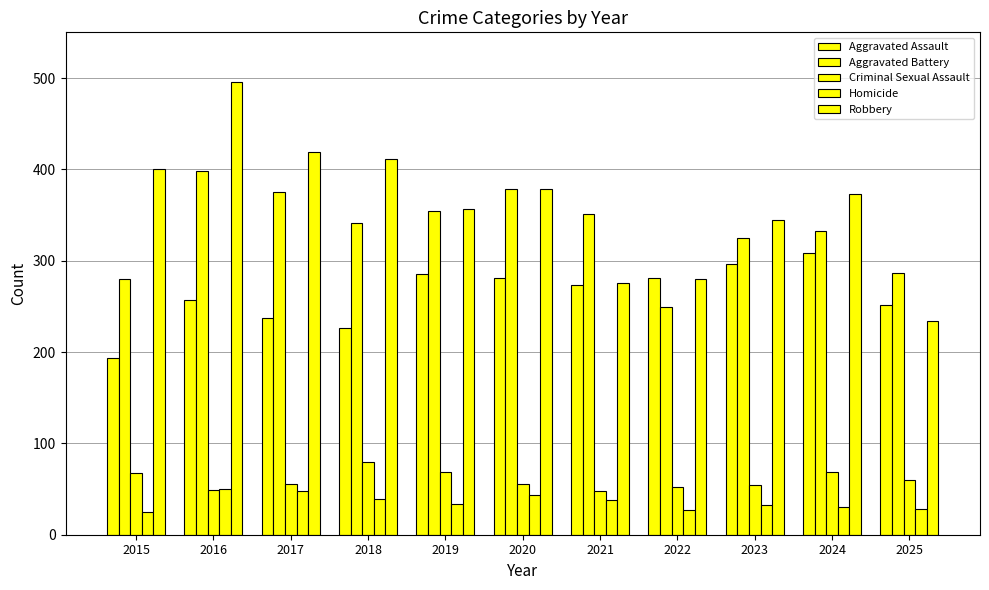

How many distinct data groups are displayed?

5